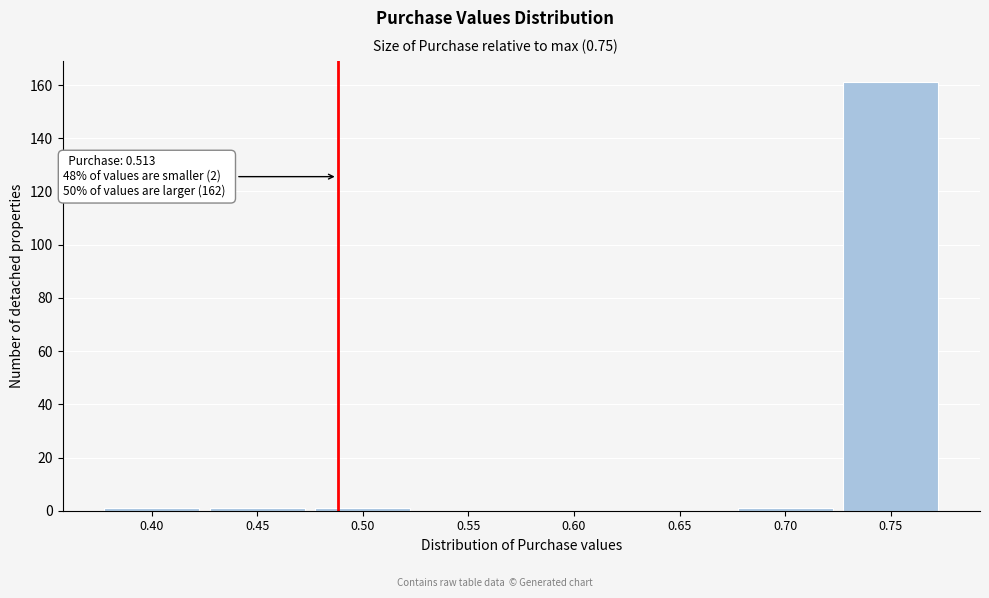

Reading left to right, extract all data points from this chart.

0.40=1	0.45=1	0.50=1	0.55=0	0.60=0	0.65=0	0.70=1	0.75=161